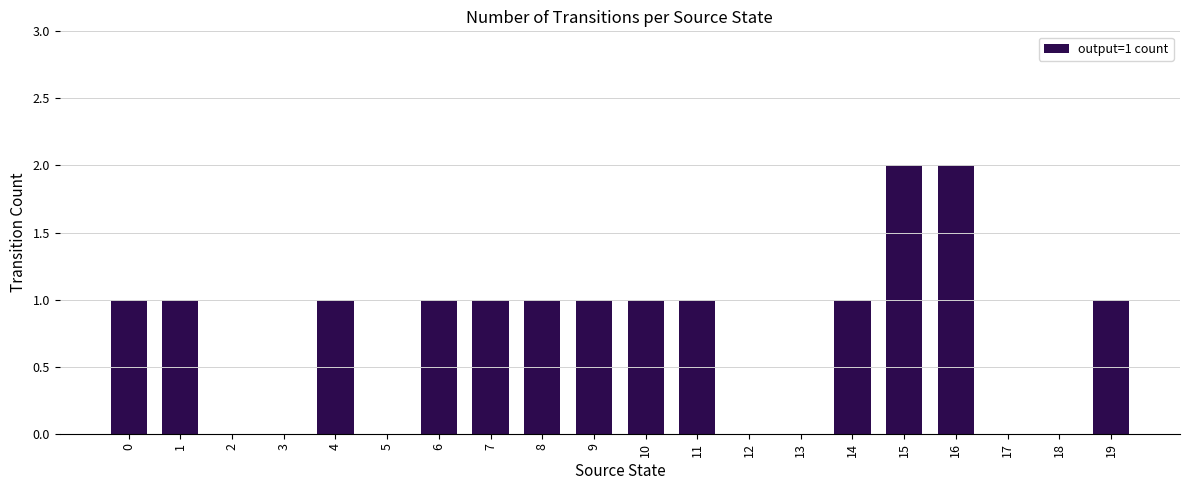

The chart shows a value of 0 at 13. True or false?

True